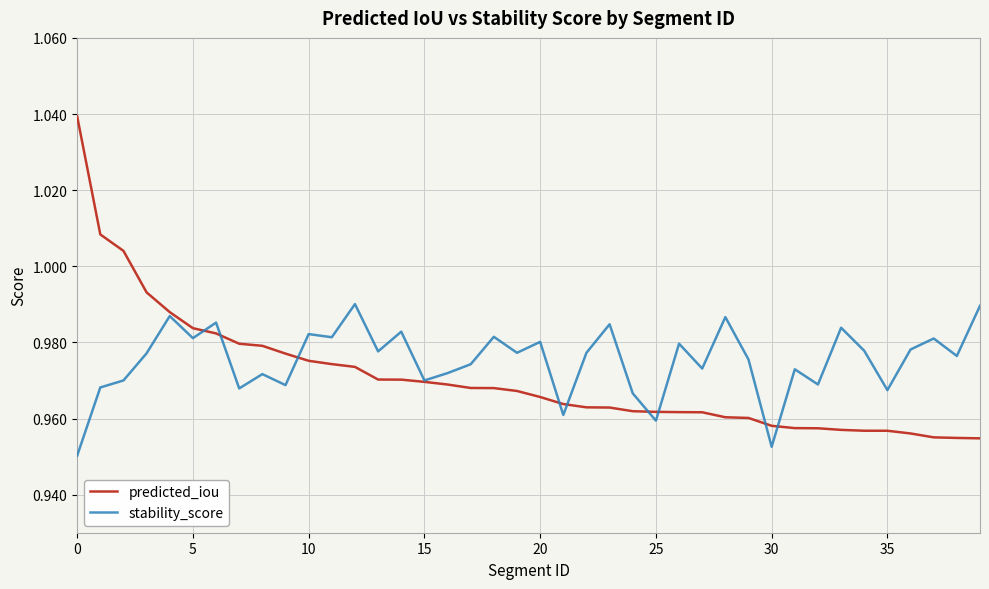

Which series has the widest spread of values?

predicted_iou